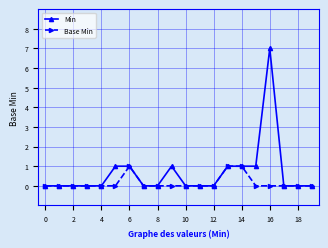

What is the maximum value for Base Min?

1